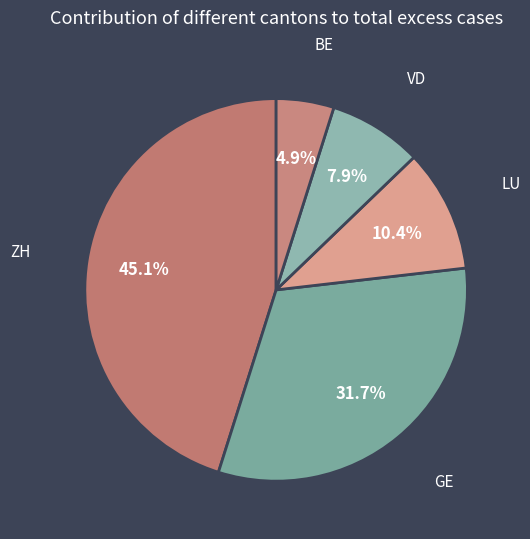

What is the largest slice in the pie chart?

ZH